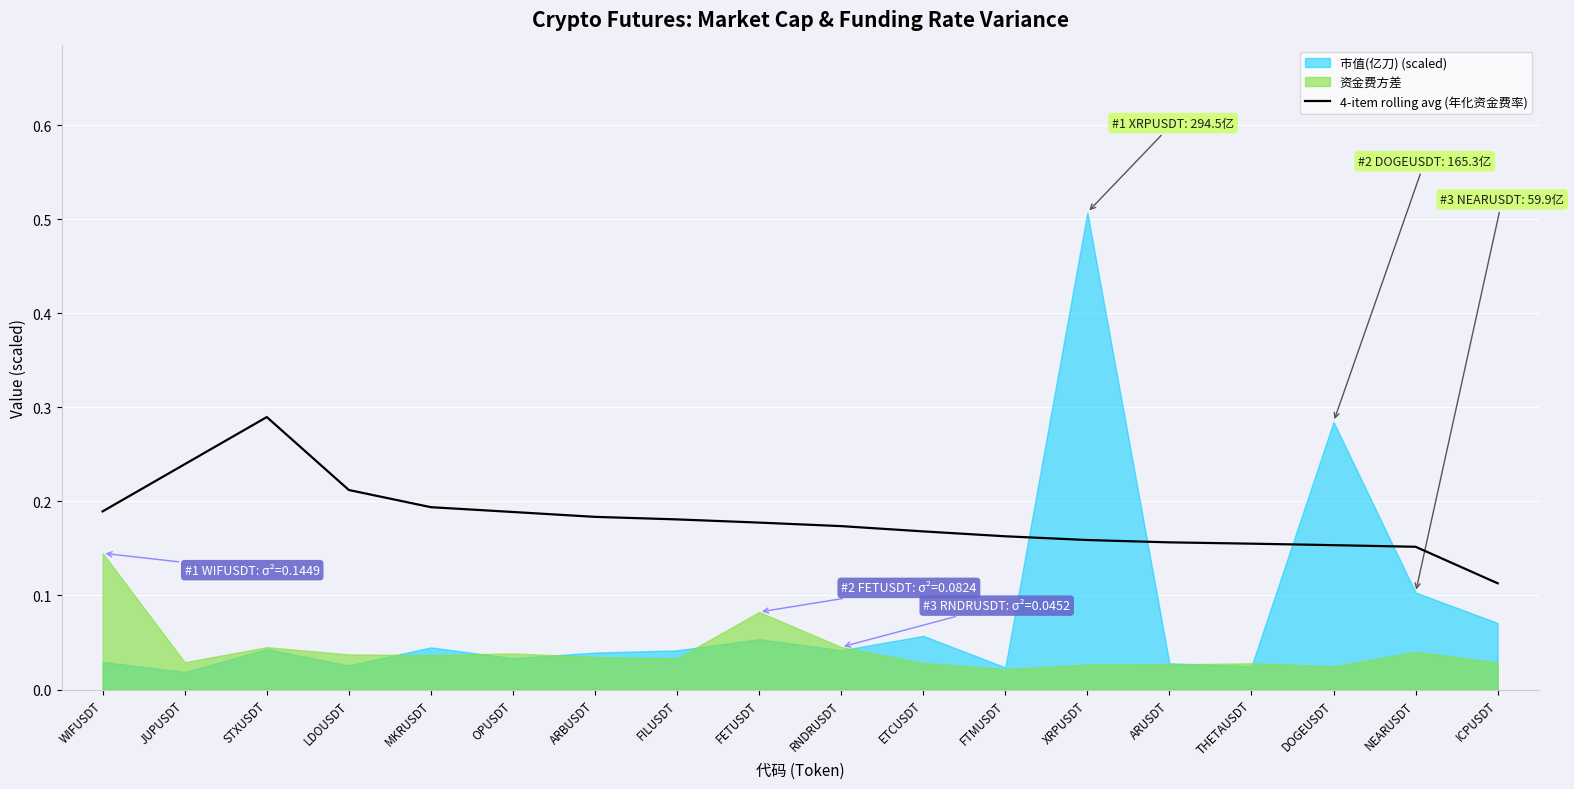

Where is 4-item rolling avg (年化资金费率) nearest to the value 0?

ICPUSDT